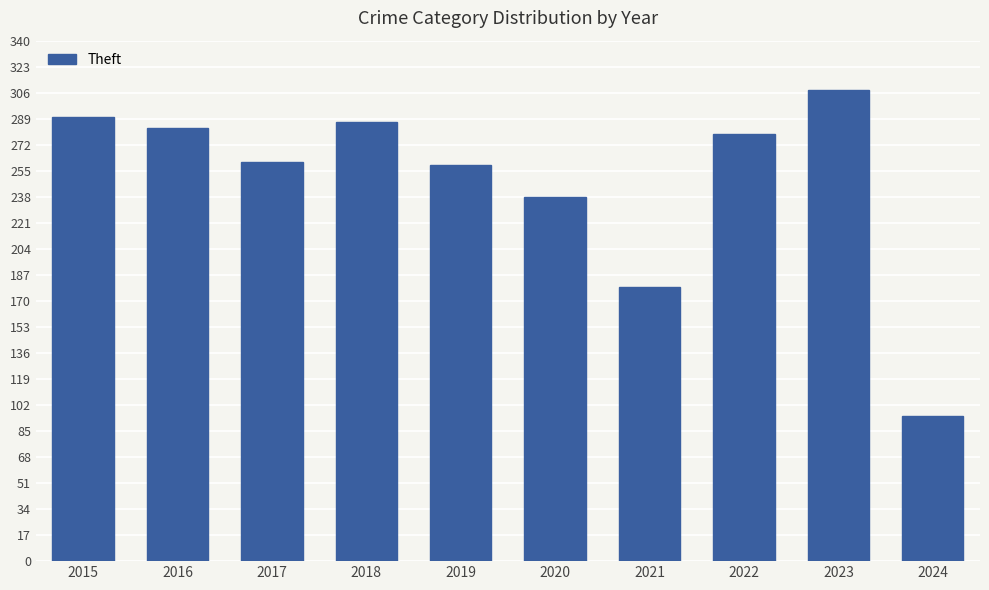

What is the change in value from 2015 to 2017?

-29